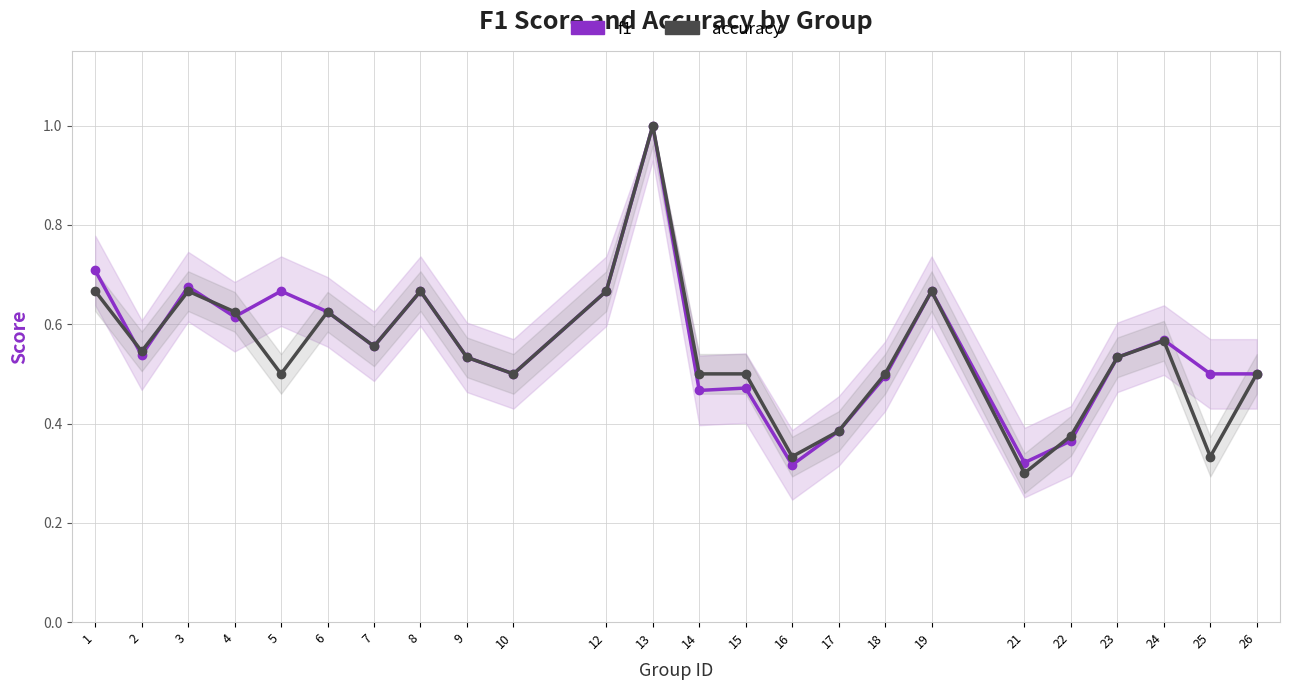

What is the sum of all f1 values?

13.3